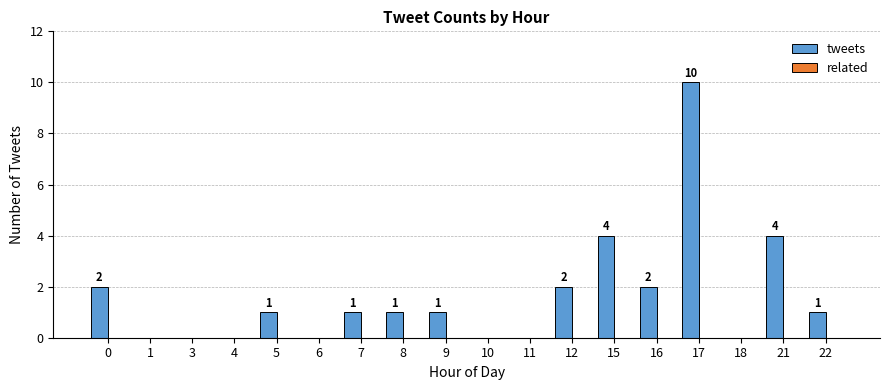

The value at 11 is 4. True or false?

False